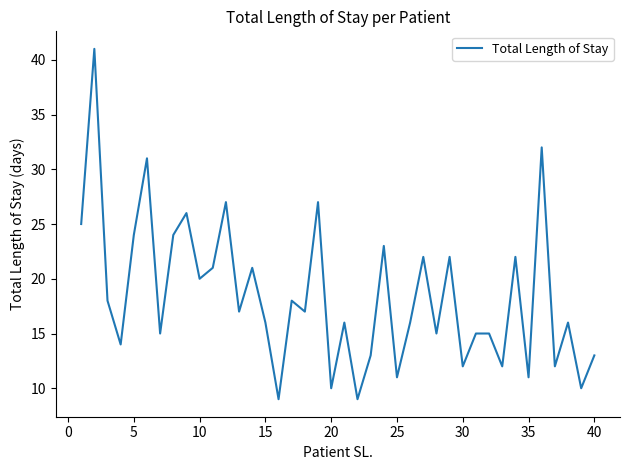

Reading left to right, transcribe all the data shown in this chart.

25	41	18	14	24	31	15	24	26	20	21	27	17	21	16	9	18	17	27	10	16	9	13	23	11	16	22	15	22	12	15	15	12	22	11	32	12	16	10	13